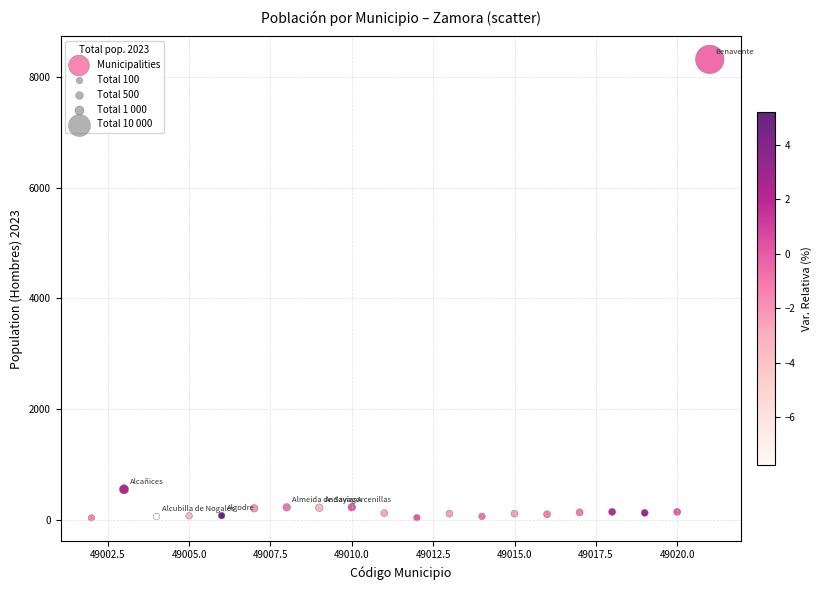

What is the range of Y values (max minus min)?

8288